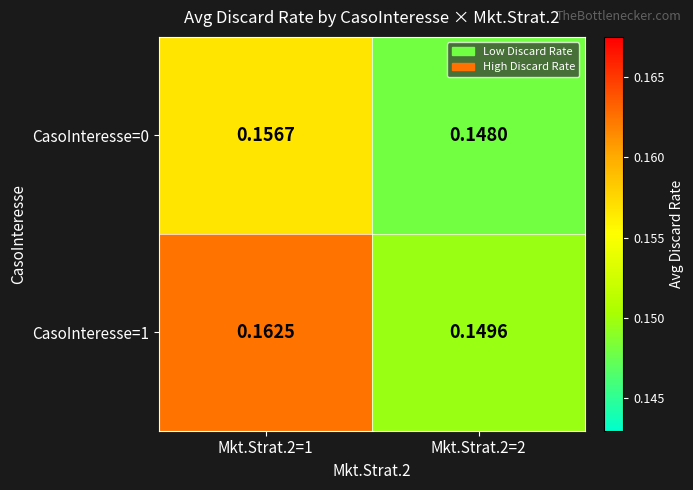

Is the value of CasoInteresse=1 at Mkt.Strat.2=1 greater than the value of CasoInteresse=0 at Mkt.Strat.2=1?

Yes